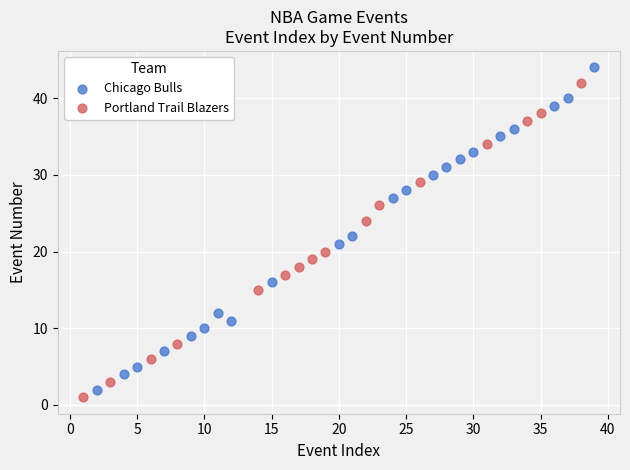

Which series contains the highest Y value?

Chicago Bulls